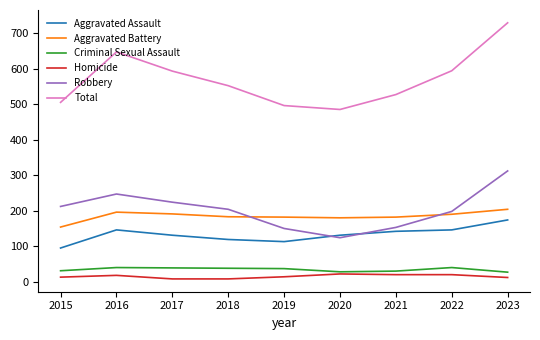

Which series changed the most between 2016 and 2021?

Total